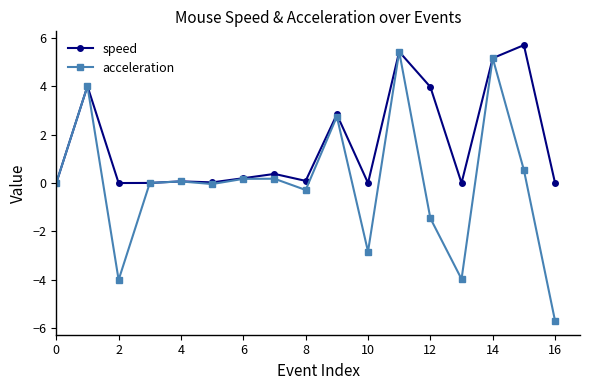

Which series has the largest range (max minus min)?

acceleration